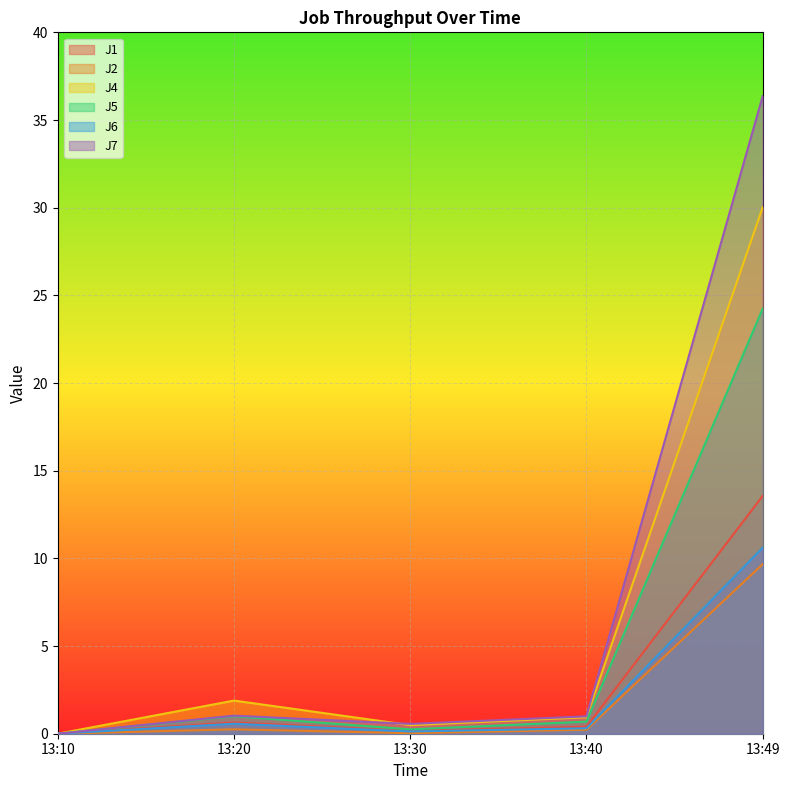

What is the average value of the J7 series?

7.8